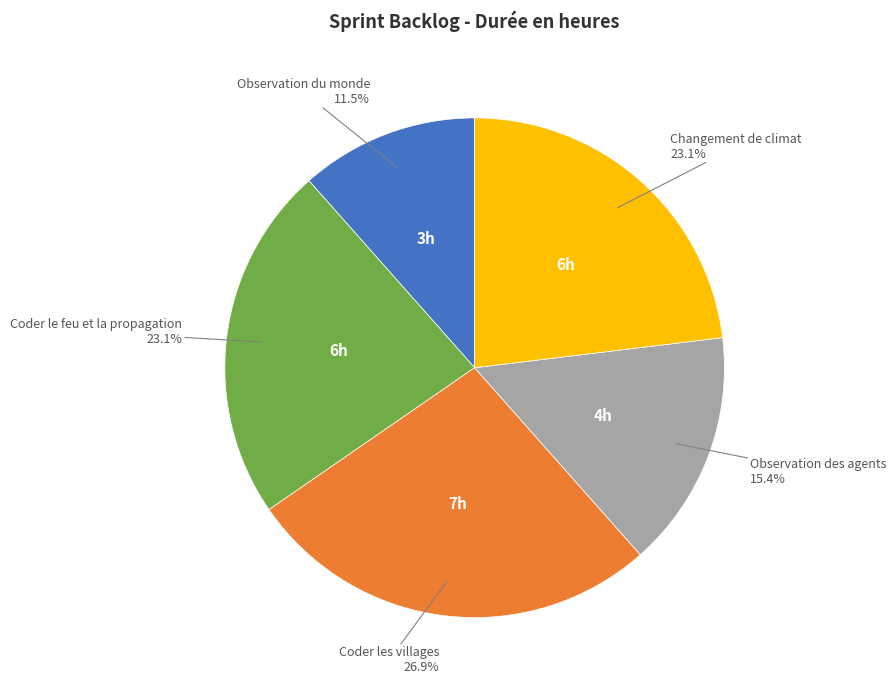

Is there a majority slice in this chart?

No